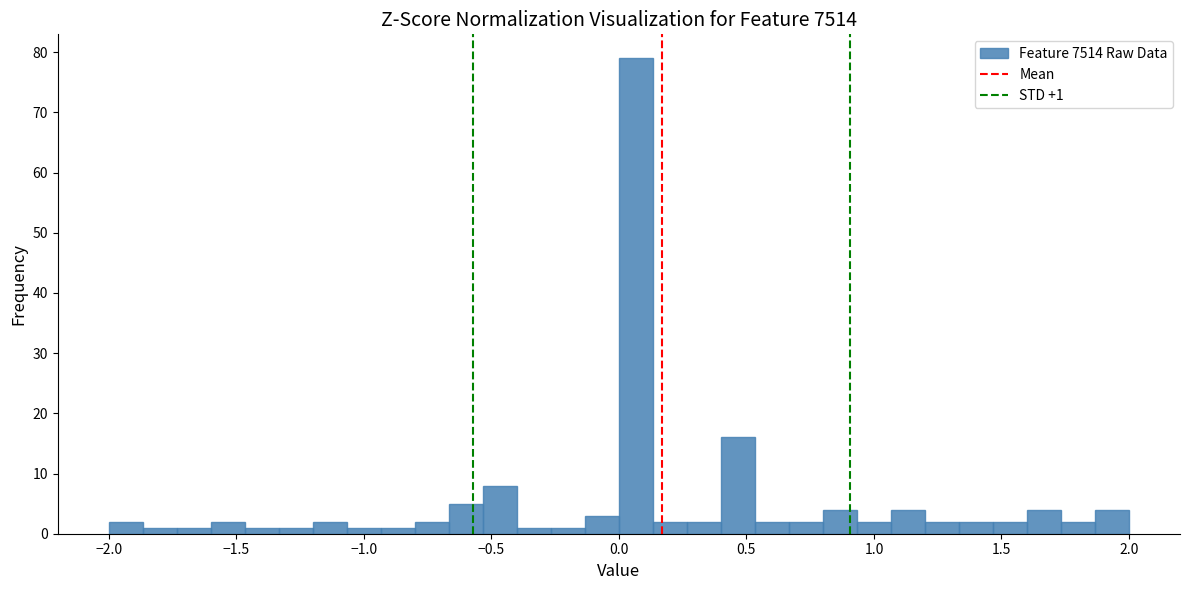

Read against the x-axis, roughly where is the centre of the tallest bar?

0.05